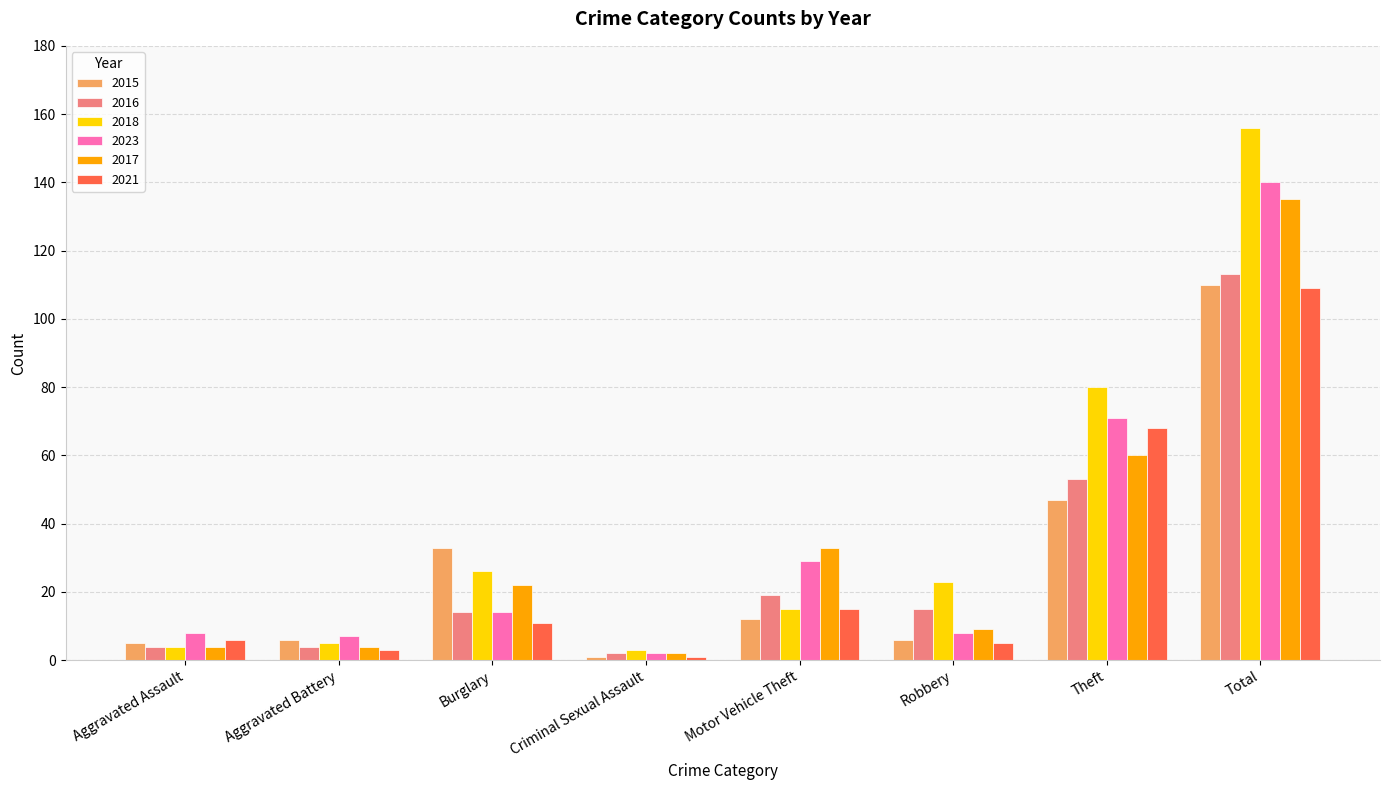

What is the difference between the 2021 values at Aggravated Assault and Total?

103